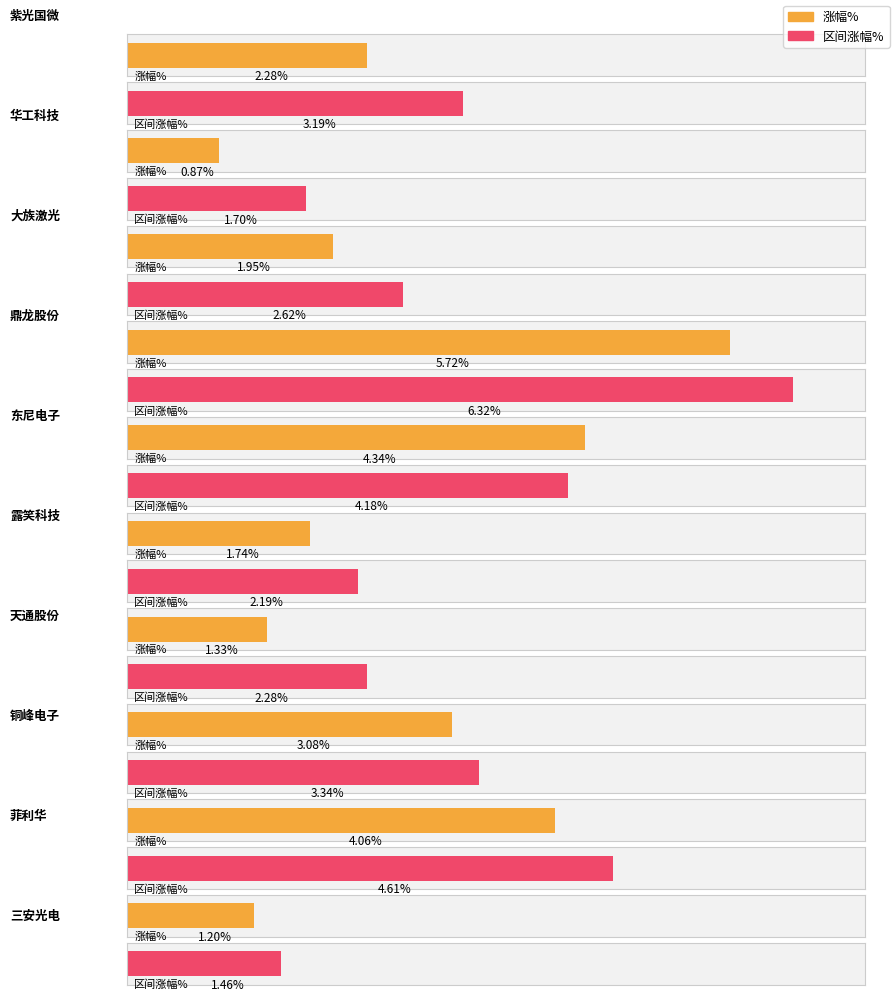

How many groups of bars are there?

10